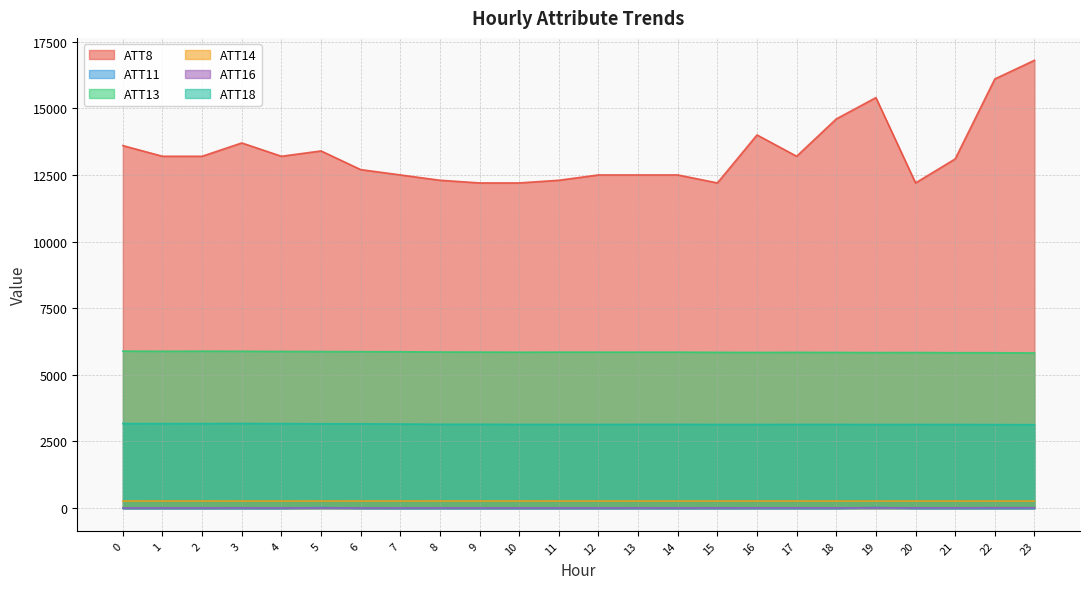

List the series in order of their peak value, highest first.

ATT8, ATT13, ATT18, ATT14, ATT11, ATT16